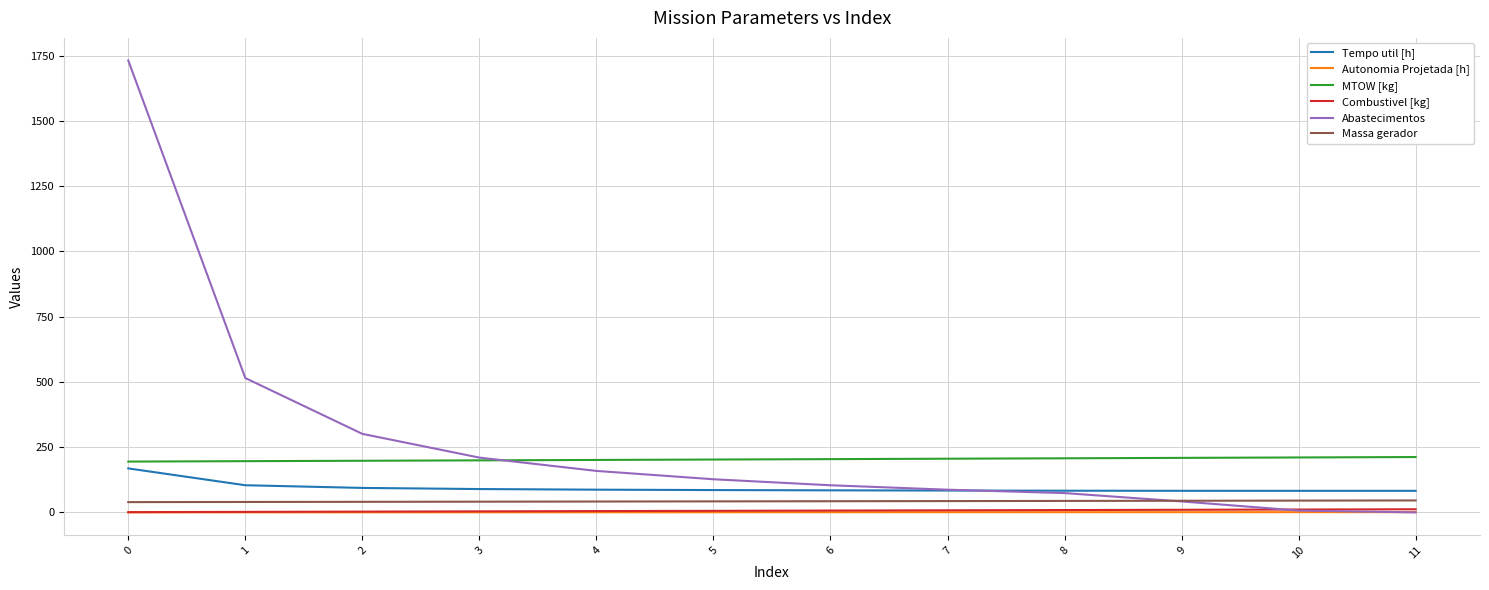

True or false: MTOW [kg] and Massa gerador intersect in this chart.

False